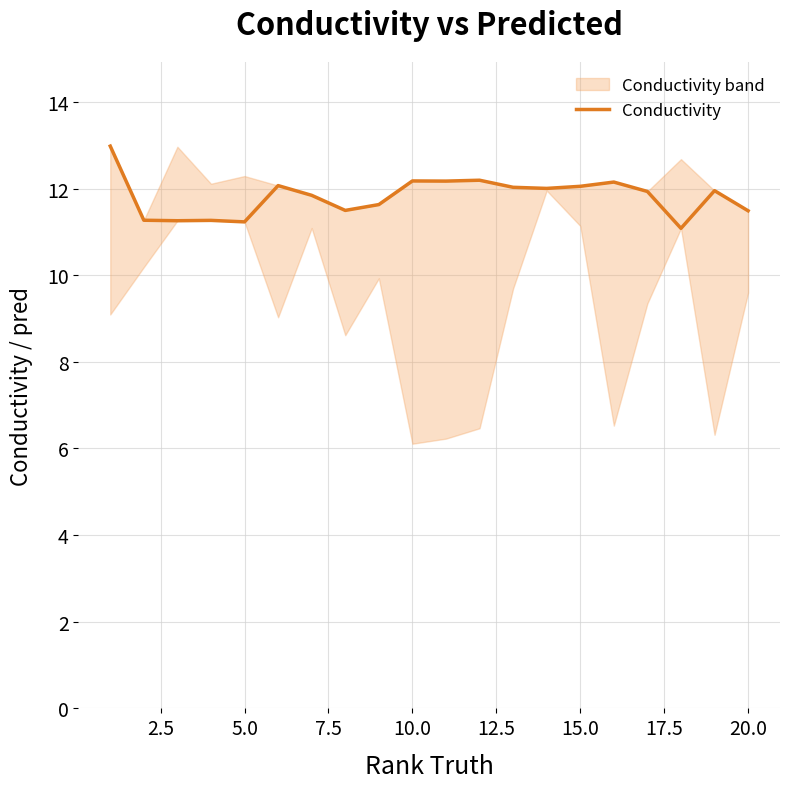

What is the average value?

11.8